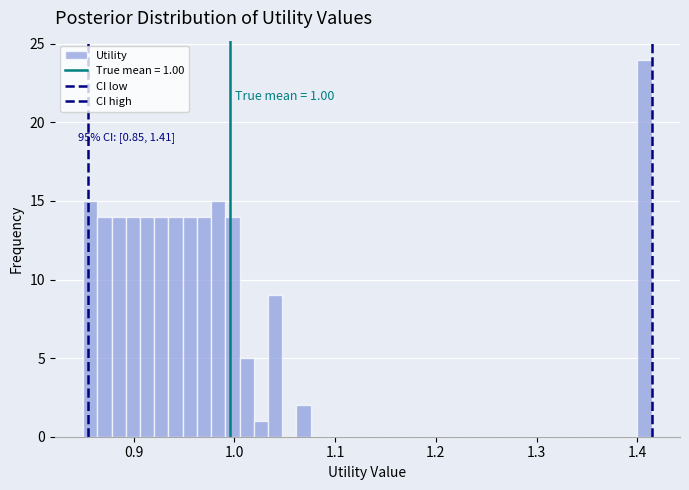

Around what value on the x-axis is the tallest bar? Give the approximate position of its centre, as read against the axis.

1.41